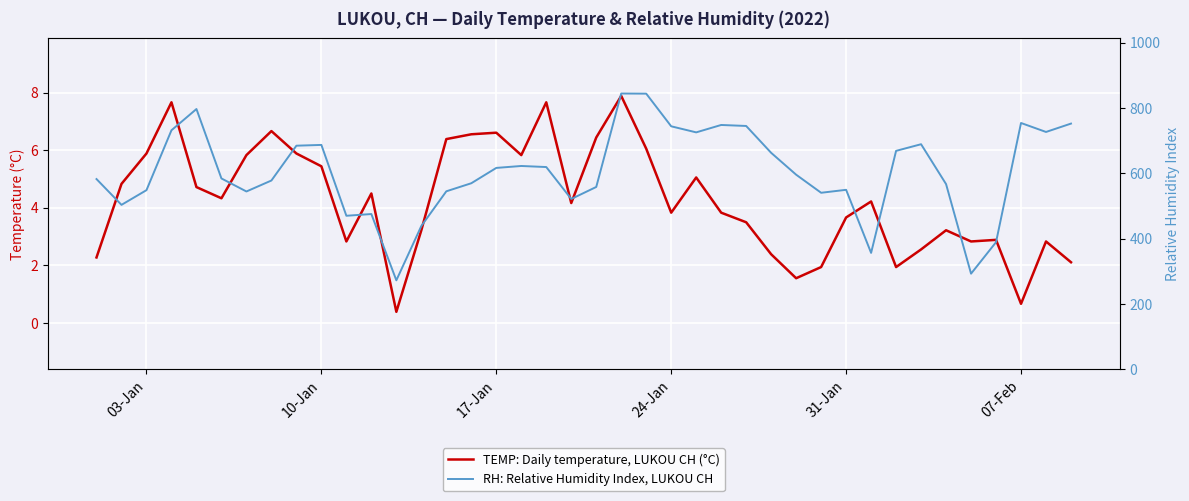

List the series in order of their overall mean, highest first.

RH: Relative Humidity Index, LUKOU CH, TEMP: Daily temperature, LUKOU CH (°C)